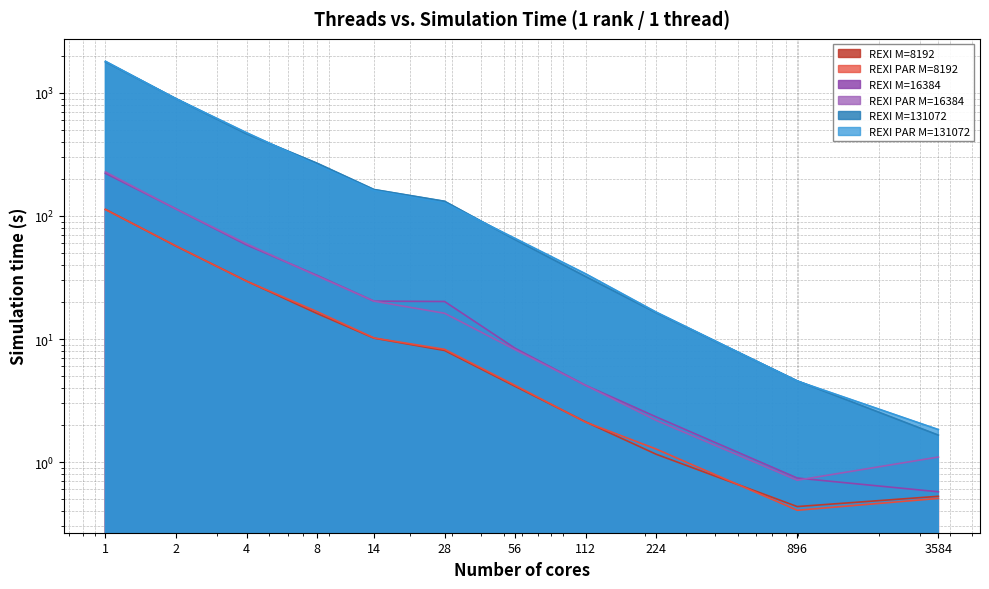

List the series in order of their peak value, lowest first.

REXI PAR M=8192, REXI M=8192, REXI M=16384, REXI PAR M=16384, REXI M=131072, REXI PAR M=131072